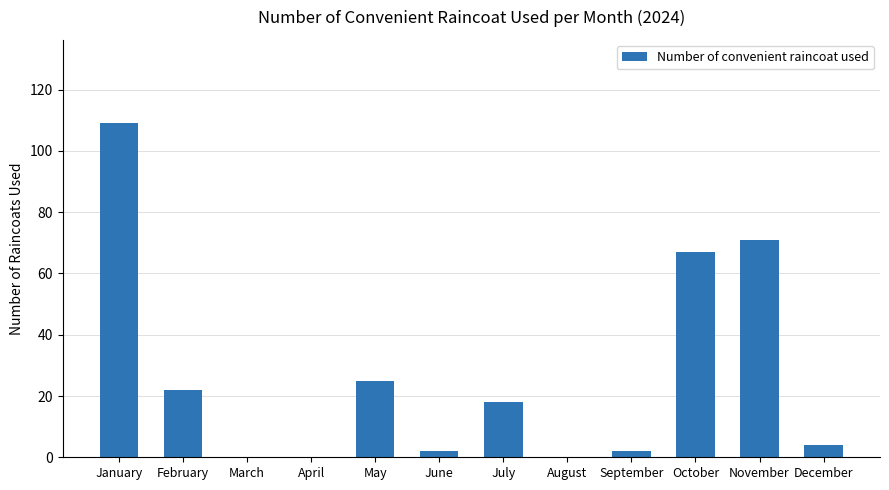

Reading left to right, what are all the values shown in this chart?

January=109	February=22	March=0	April=0	May=25	June=2	July=18	August=0	September=2	October=67	November=71	December=4